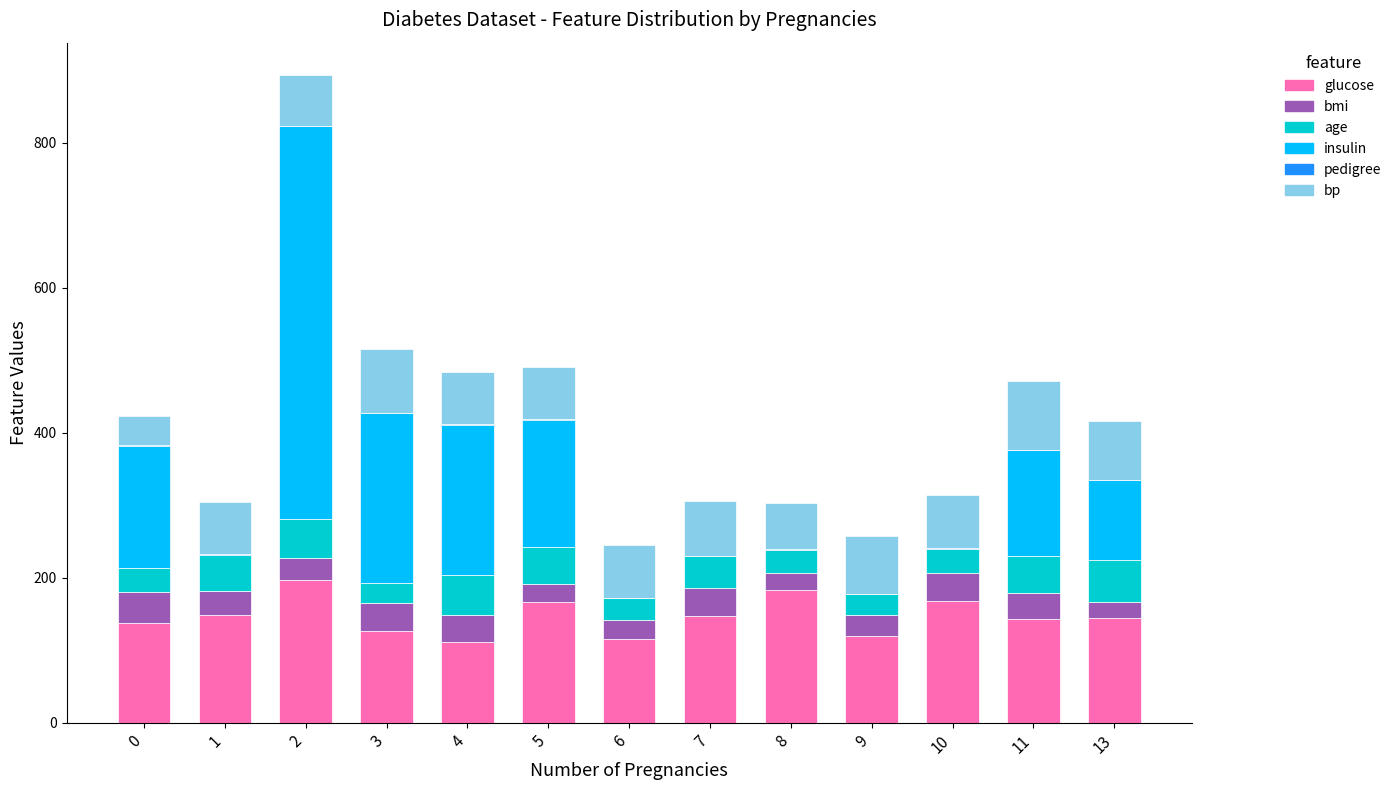

What is the maximum value for glucose?

197.0